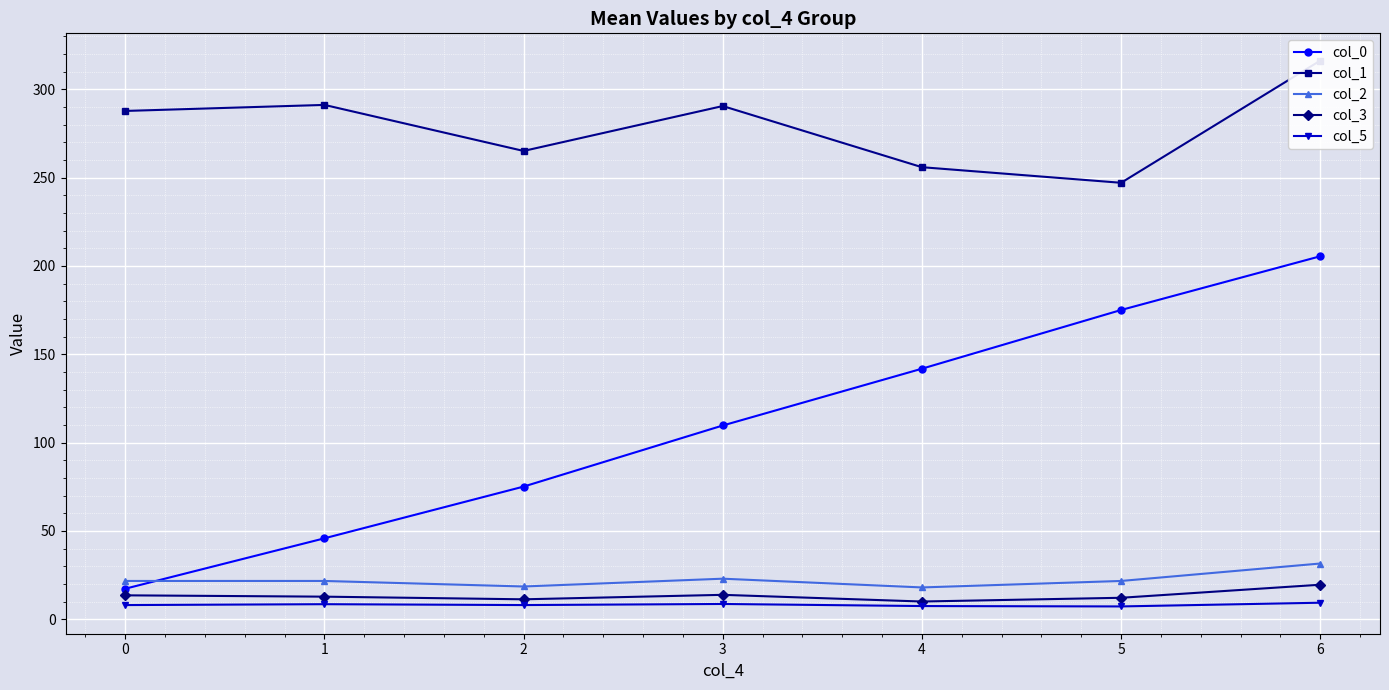

How many values in the col_0 series are below 109?

3